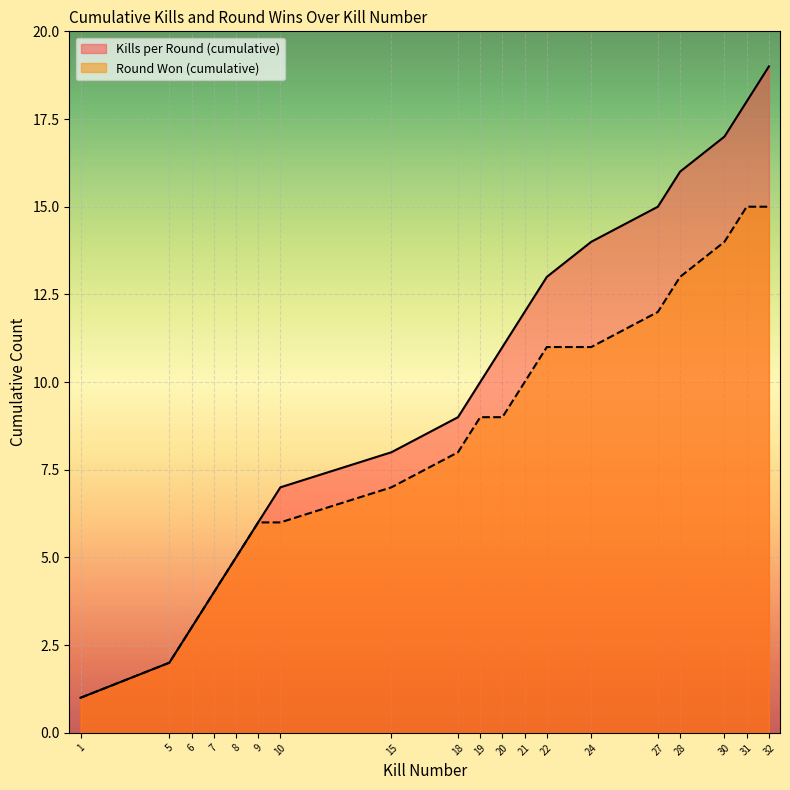

What is the value of the Round Won (cumulative) point at the 3rd from the left?

3